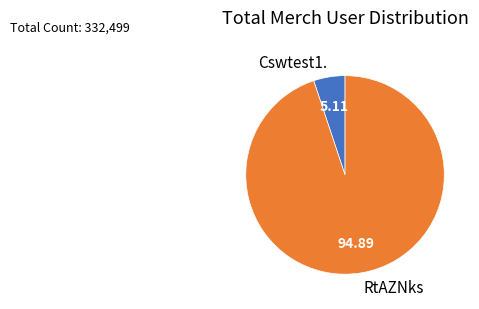

Which category has the smallest portion of the pie?

Cswtest1.